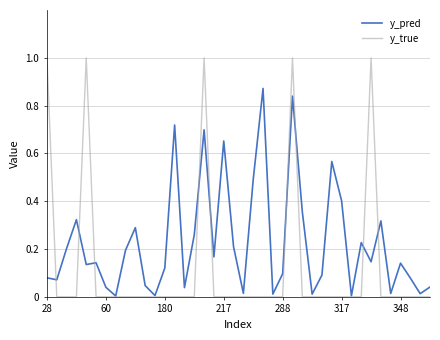

Which series has the largest total across all categories?

y_pred